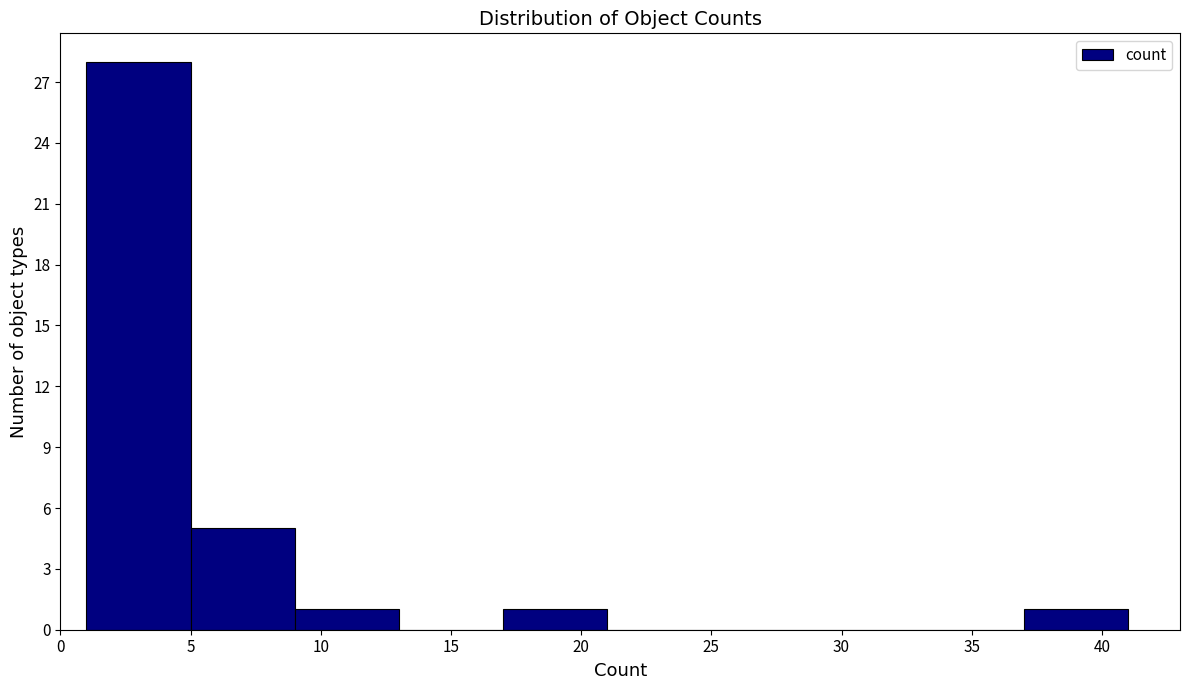

Reading left to right, transcribe this chart: for each bar, give the range it covers on the x-axis and its height. The values are not printed on the chart, so give them approximately, as read against the axis.

1 to 5: 28
5 to 9: 5
9 to 13: 1
13 to 17: 0
17 to 21: 1
21 to 25: 0
25 to 29: 0
29 to 33: 0
33 to 37: 0
37 to 41: 1